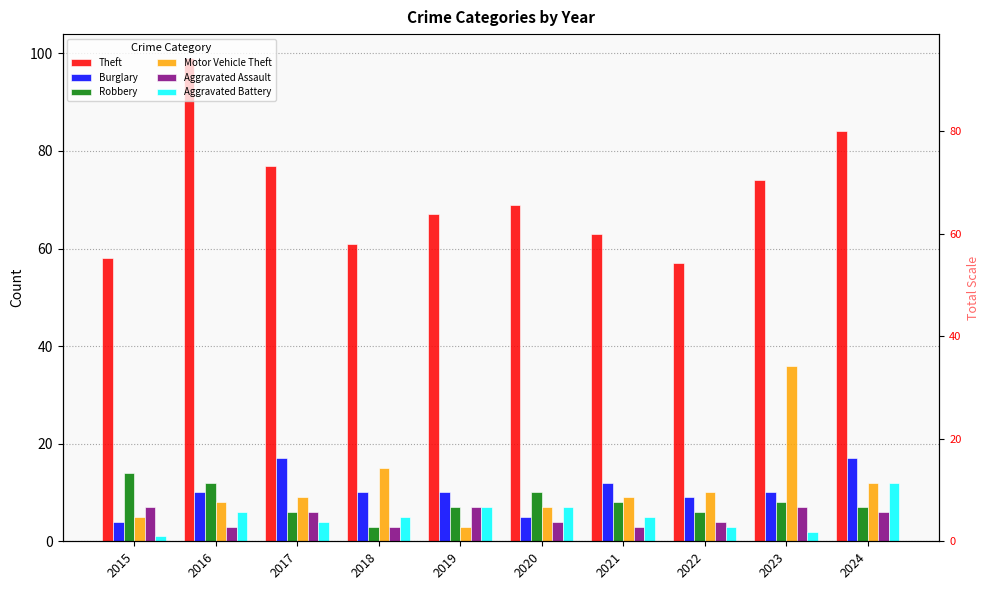

What is the sum of the Burglary values at 2016 and 2024?

27